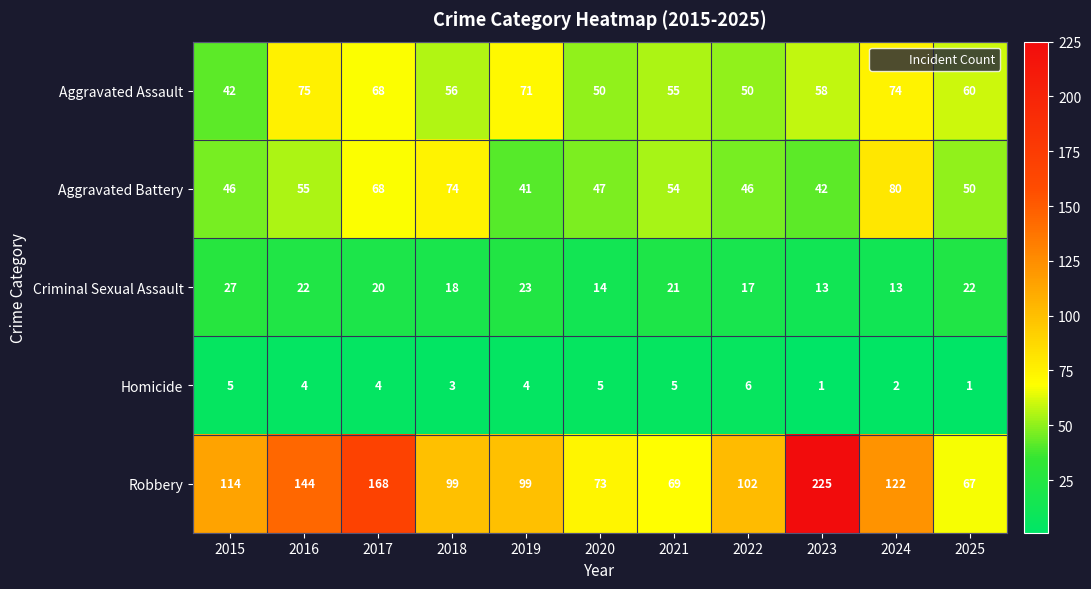

True or false: Homicide has a value of 4 at 2017.

True